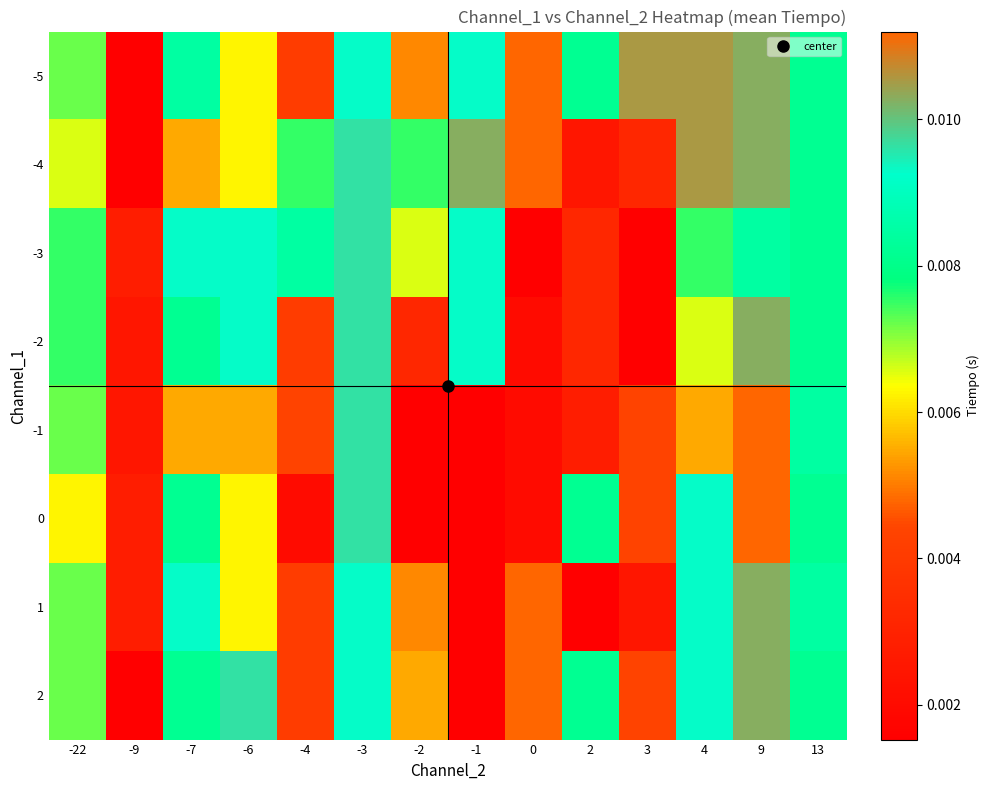

How many distinct data groups are displayed?

8